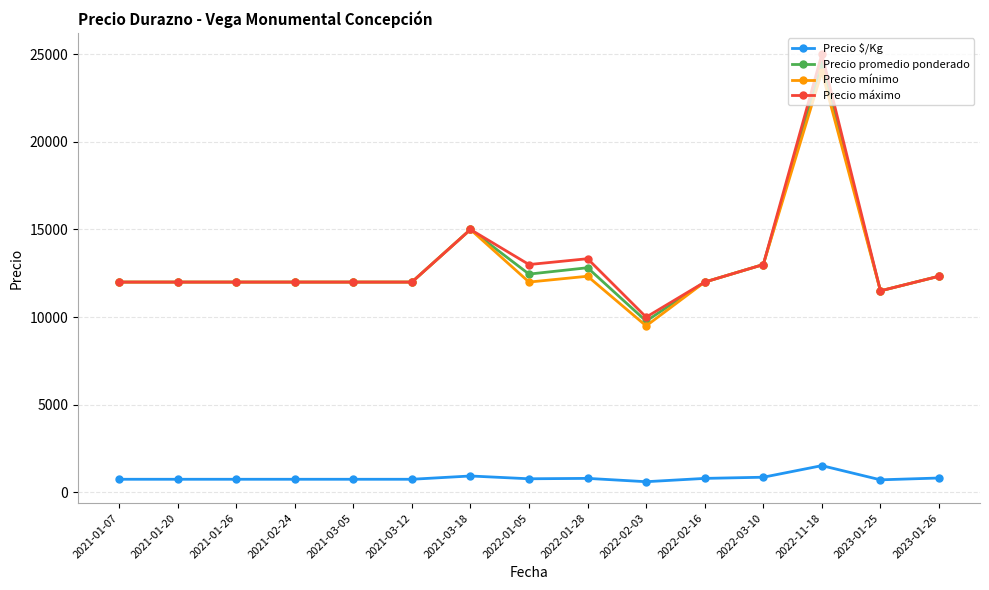

What is the value of the Precio promedio ponderado point at the 9th from the left?

12818.3